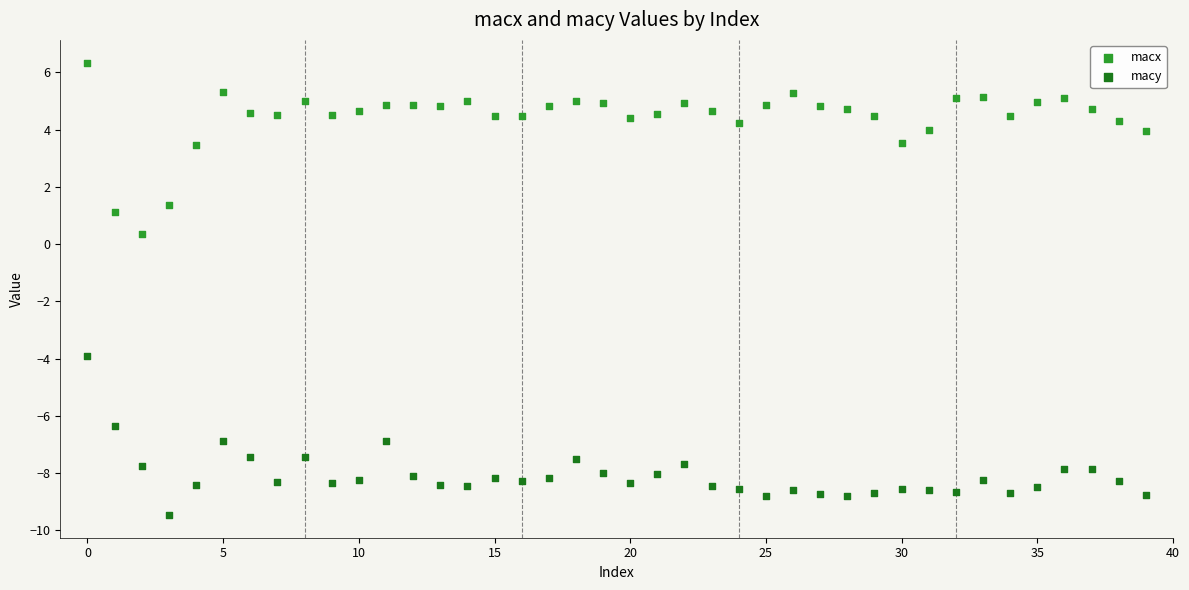

Which series reaches the maximum Y coordinate?

macx